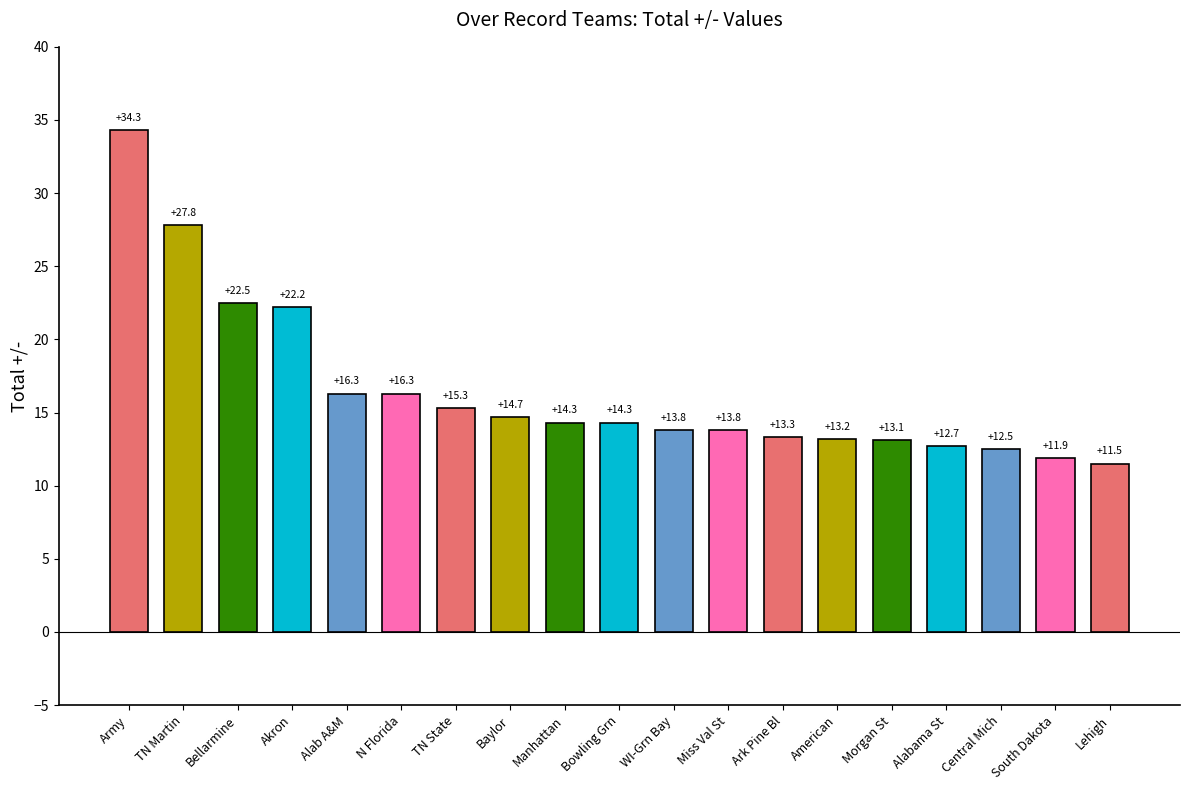

Reading left to right, transcribe all the data shown in this chart.

Army=34.3	TN Martin=27.8	Bellarmine=22.5	Akron=22.2	Alab A&M=16.3	N Florida=16.3	TN State=15.3	Baylor=14.7	Manhattan=14.3	Bowling Grn=14.3	WI-Grn Bay=13.8	Miss Val St=13.8	Ark Pine Bl=13.3	American=13.2	Morgan St=13.1	Alabama St=12.7	Central Mich=12.5	South Dakota=11.9	Lehigh=11.5